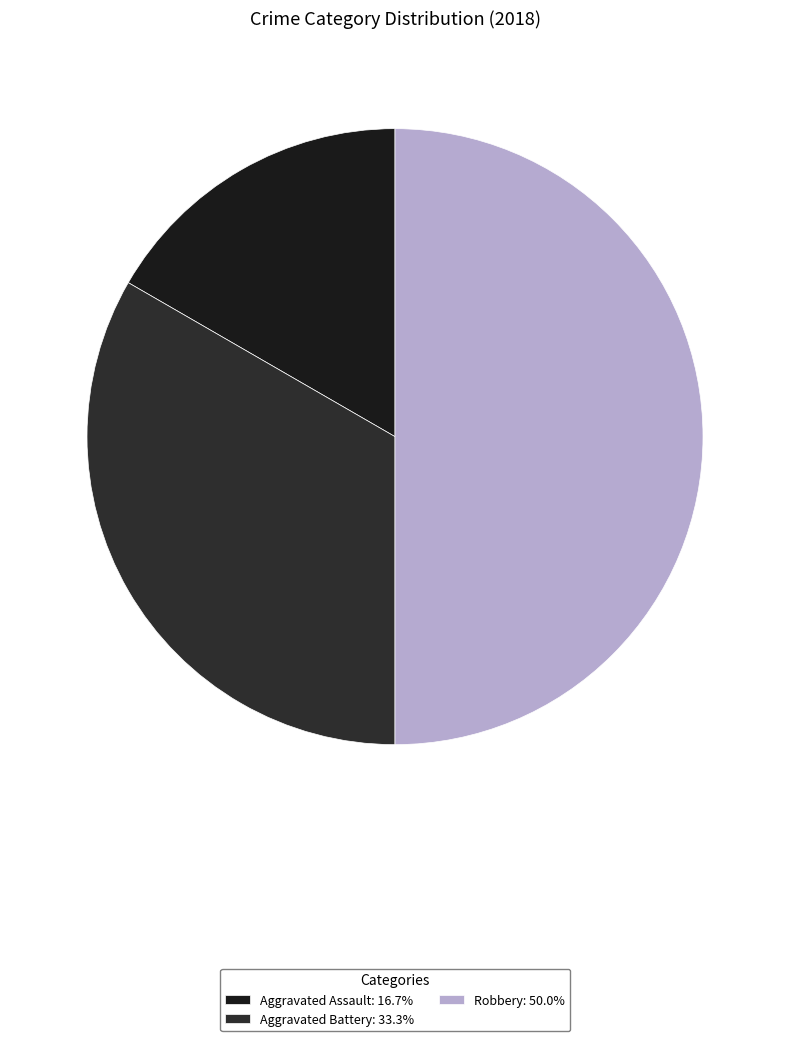

To the nearest percent, what is the combined percentage of Robbery and Aggravated Assault?

67%